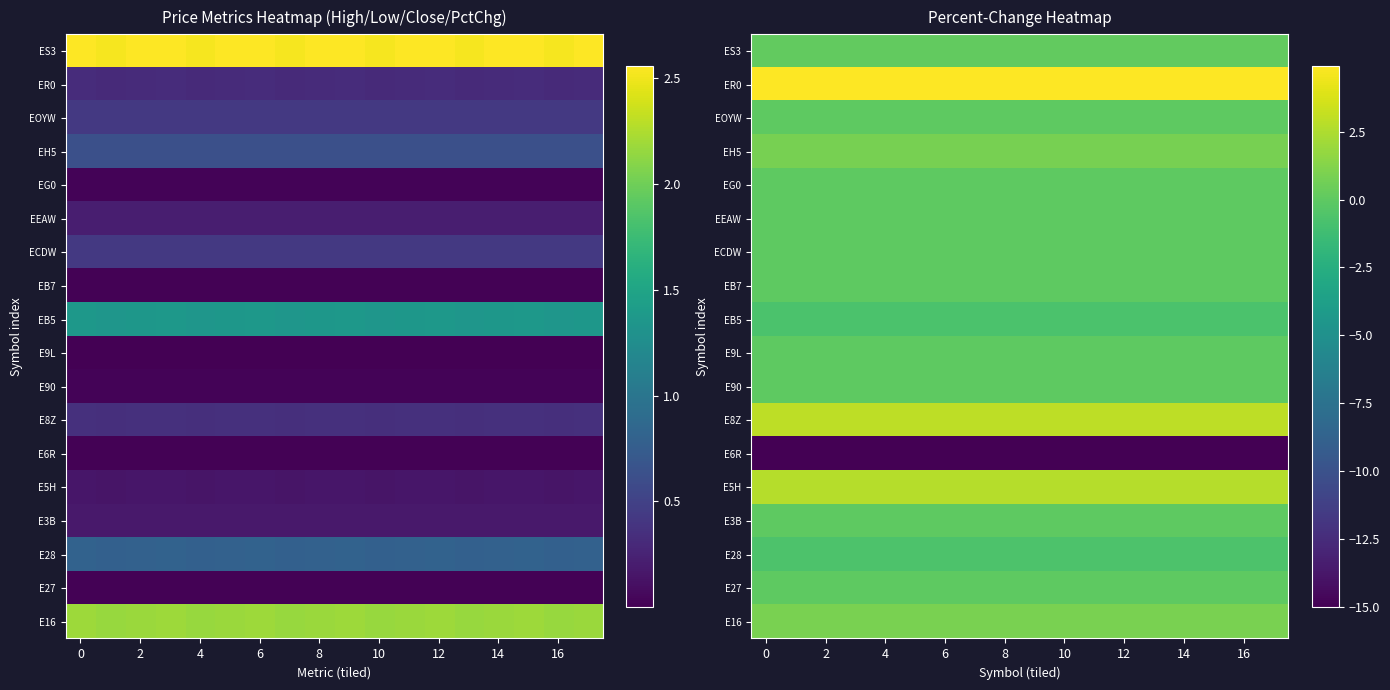

Rank the series by their maximum value, from lowest to highest.

E6R, EB5, E28, E27, E3B, E90, E9L, EB7, ECDW, EEAW, EG0, EOYW, ES3, EH5, E16, E5H, E8Z, ER0